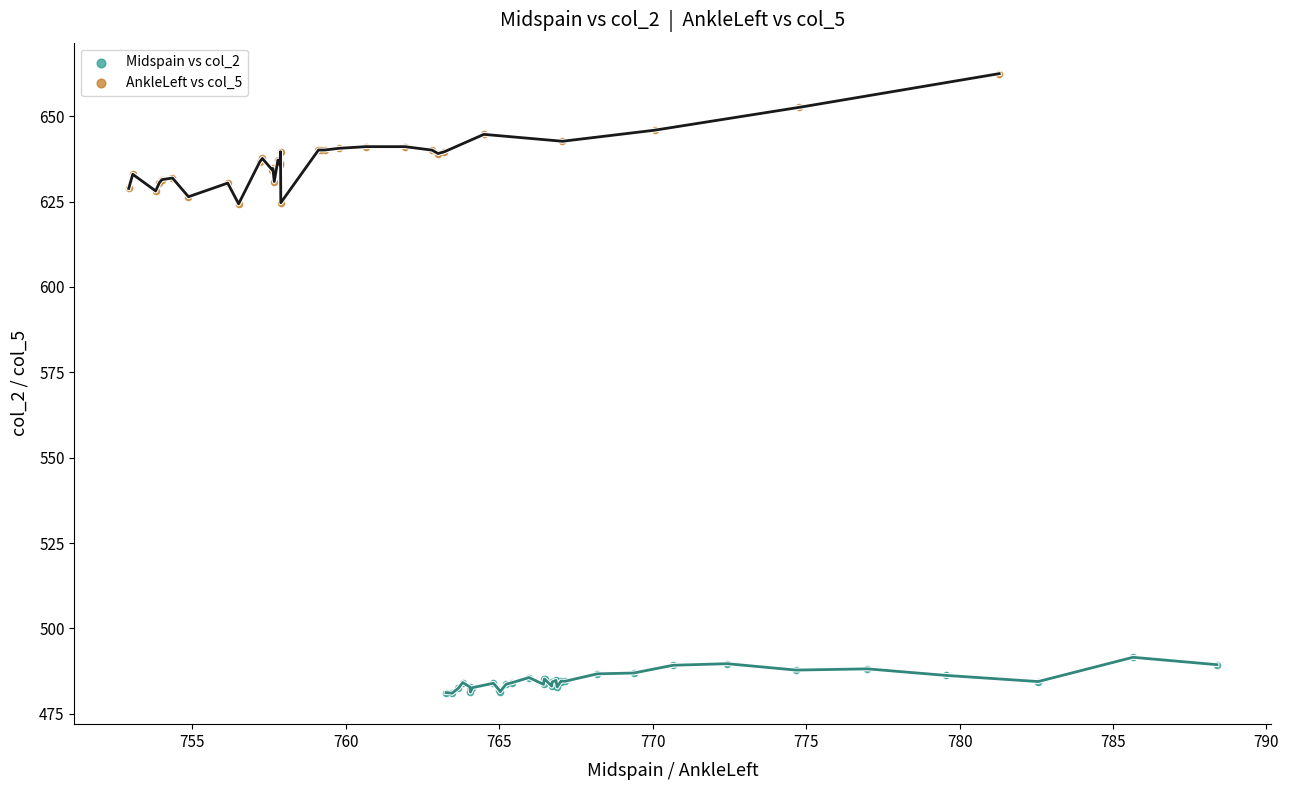

What are all the series names shown in the legend?

Midspain vs col_2, AnkleLeft vs col_5